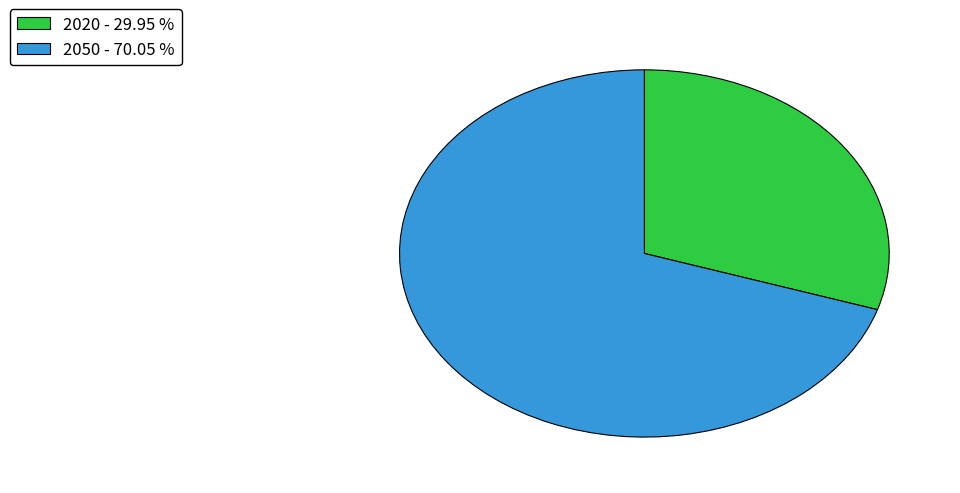

How many slices are in this pie chart?

2